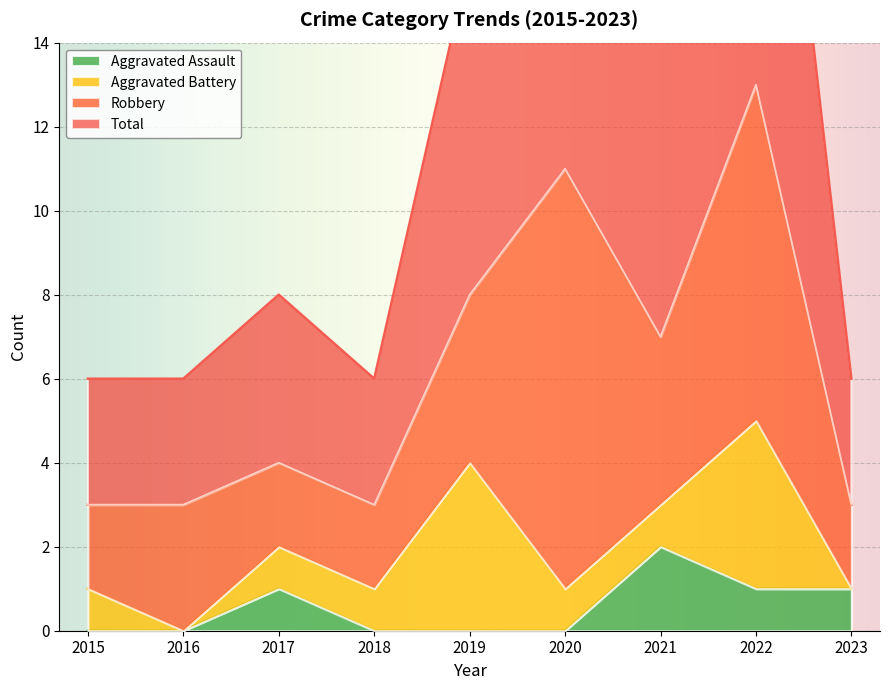

How many positive values does the Aggravated Assault series have?

4